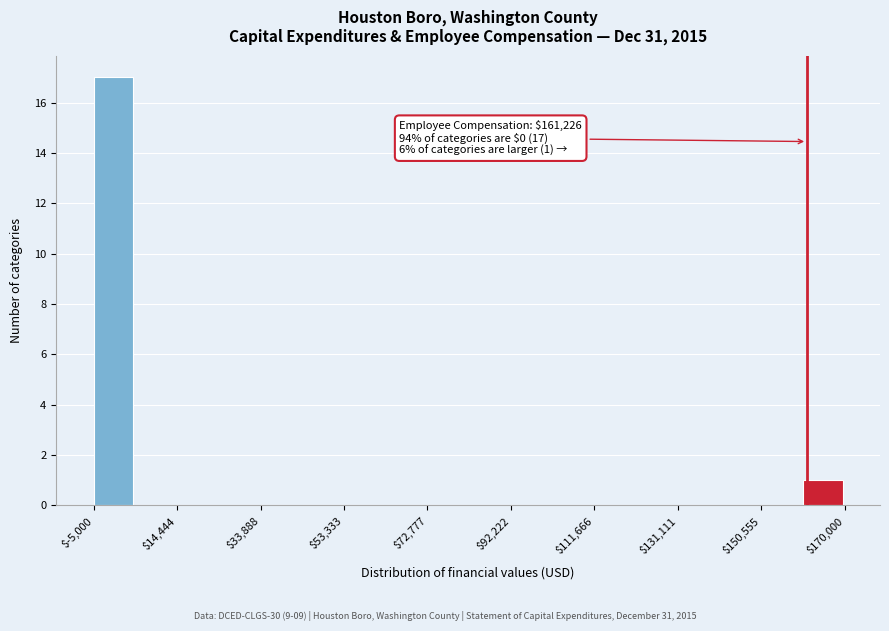

Over which range of the x-axis is the bar tallest?

-4000 to 4000